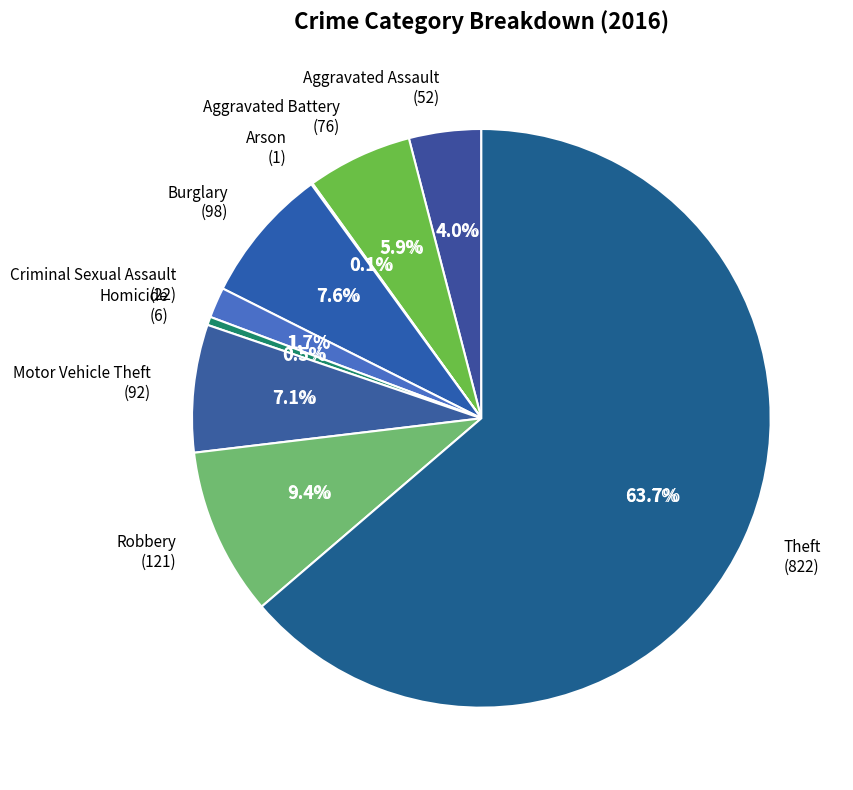

What percentage is the Theft slice, to the nearest percent?

64%